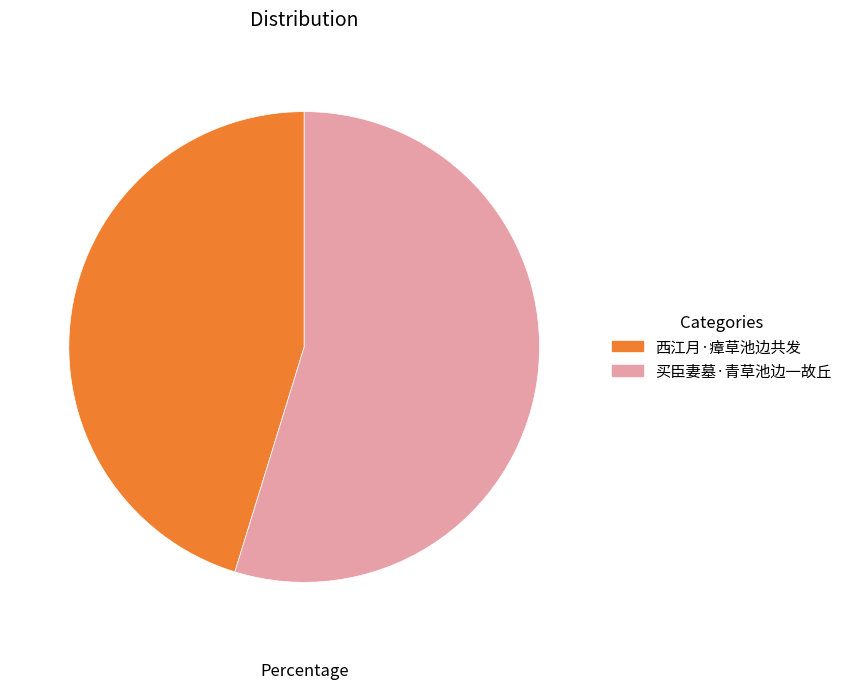

Which slice is the largest?

买臣妻墓·青草池边一故丘